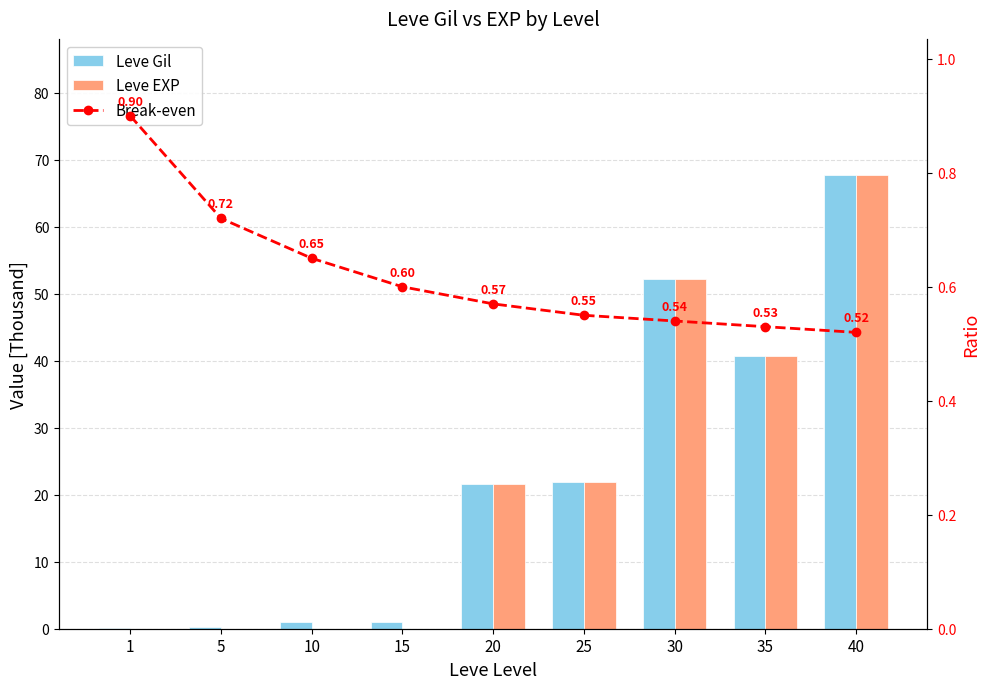

What is the greatest value displayed?

67.7